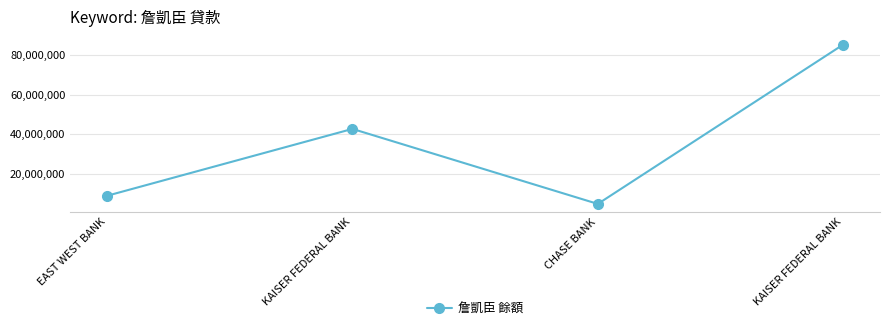

How many lines are shown in the chart?

1